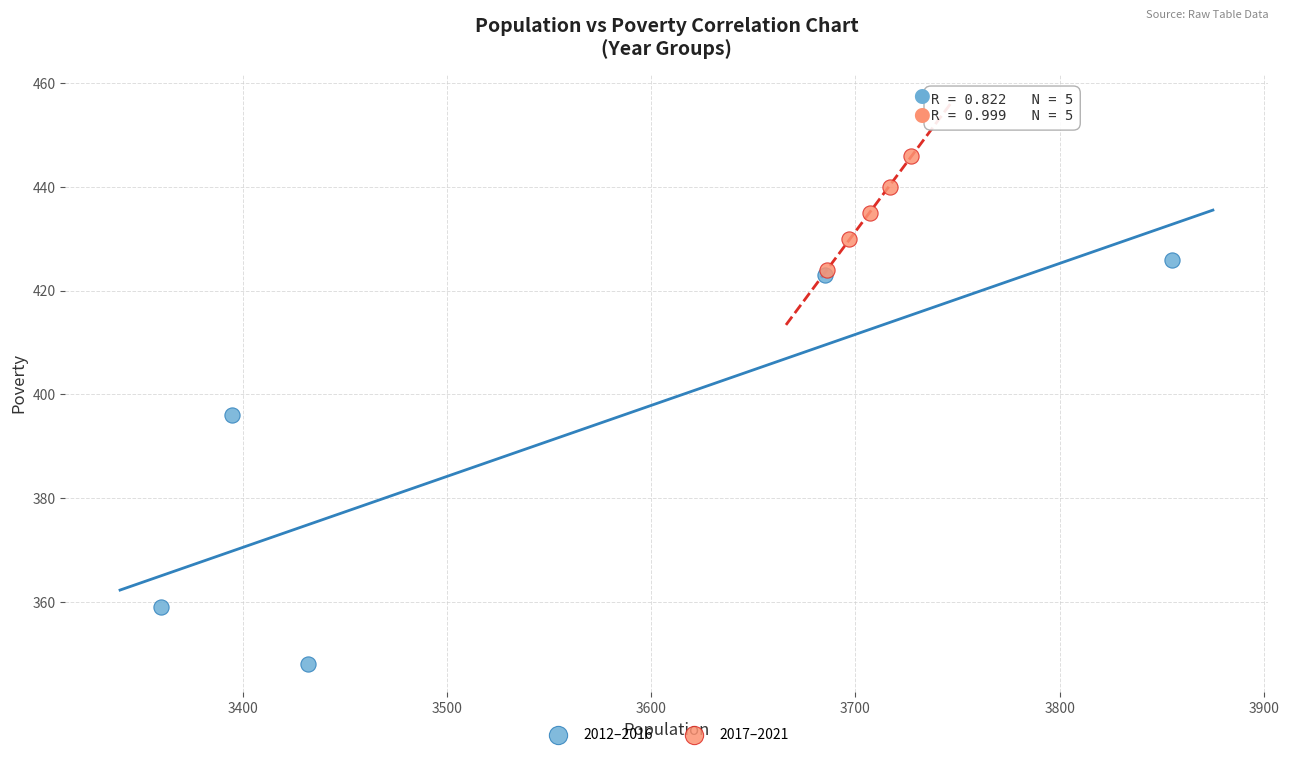

Which series contains the highest Y value?

2017–2021